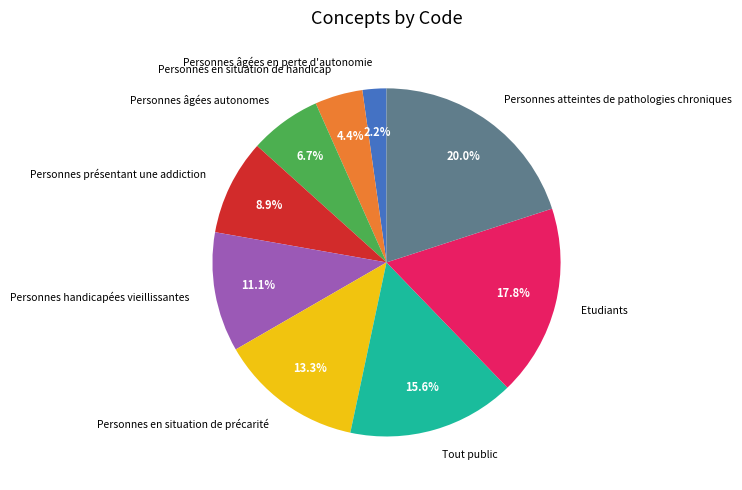

Is it true that Personnes handicapées vieillissantes is 20% of the pie?

False